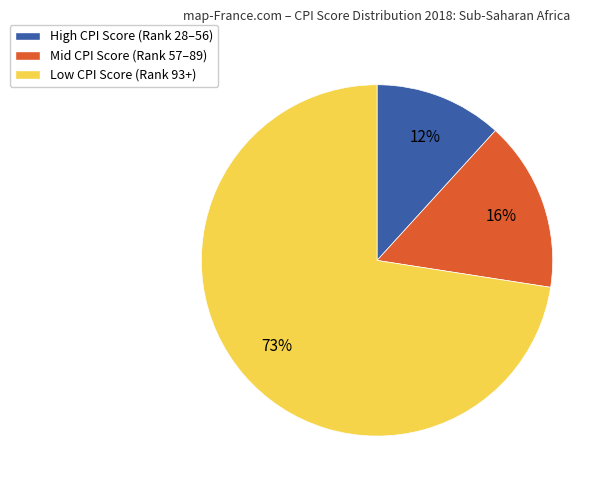

Between High CPI Score (Rank 28–56) and Low CPI Score (Rank 93+), which is larger?

Low CPI Score (Rank 93+)